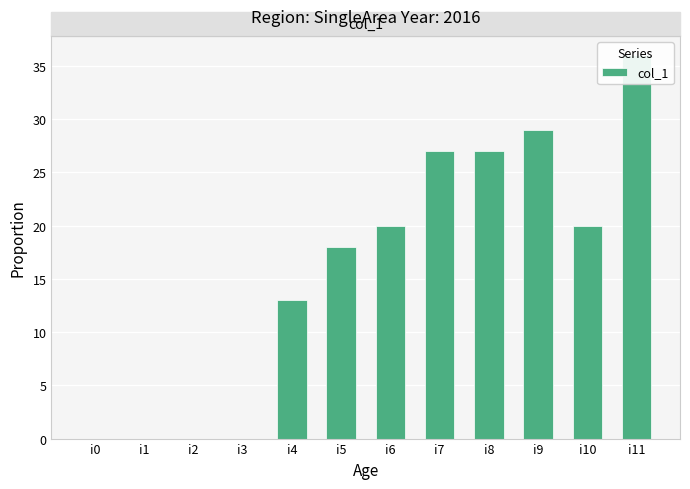

At which label does the data first exceed 20?

i7